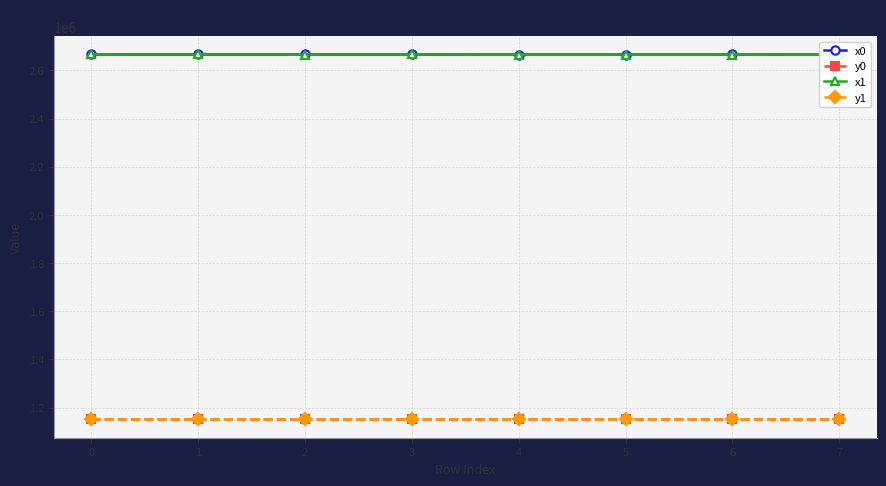

What is the greatest value displayed?

2666483.6